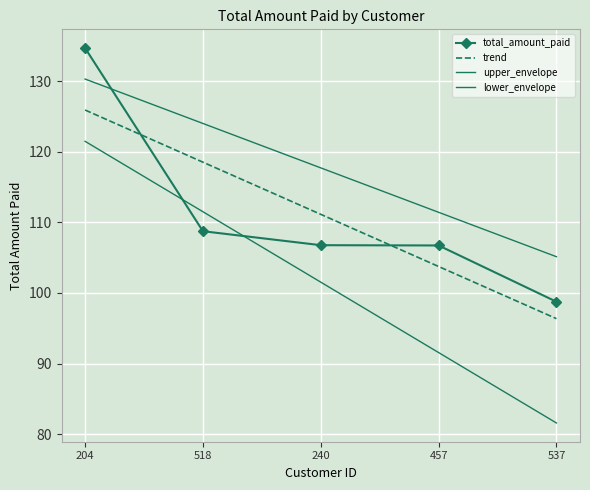

Between 240 and 537, which series saw the biggest shift?

lower_envelope